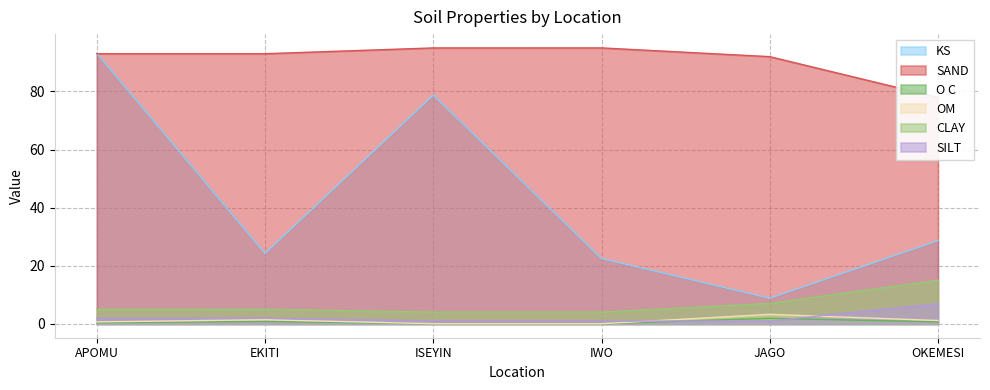

At which label does SAND first exceed 92?

APOMU